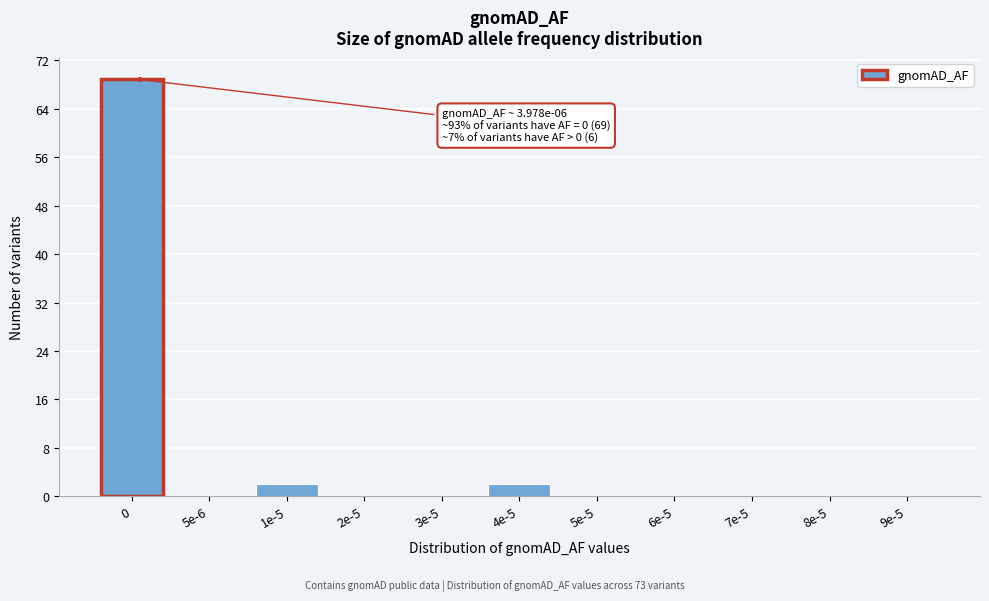

Reading left to right, extract all data points from this chart.

0=69	5e-6=0	1e-5=2	2e-5=0	3e-5=0	4e-5=2	5e-5=0	6e-5=0	7e-5=0	8e-5=0	9e-5=0